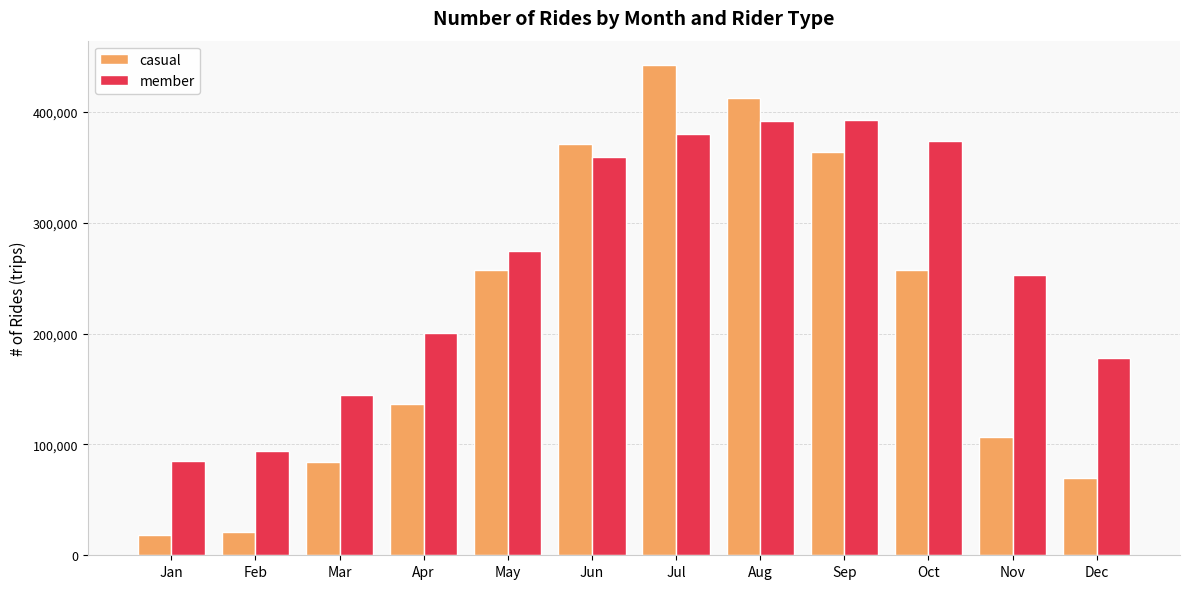

What is the sum of all casual values?

2540348